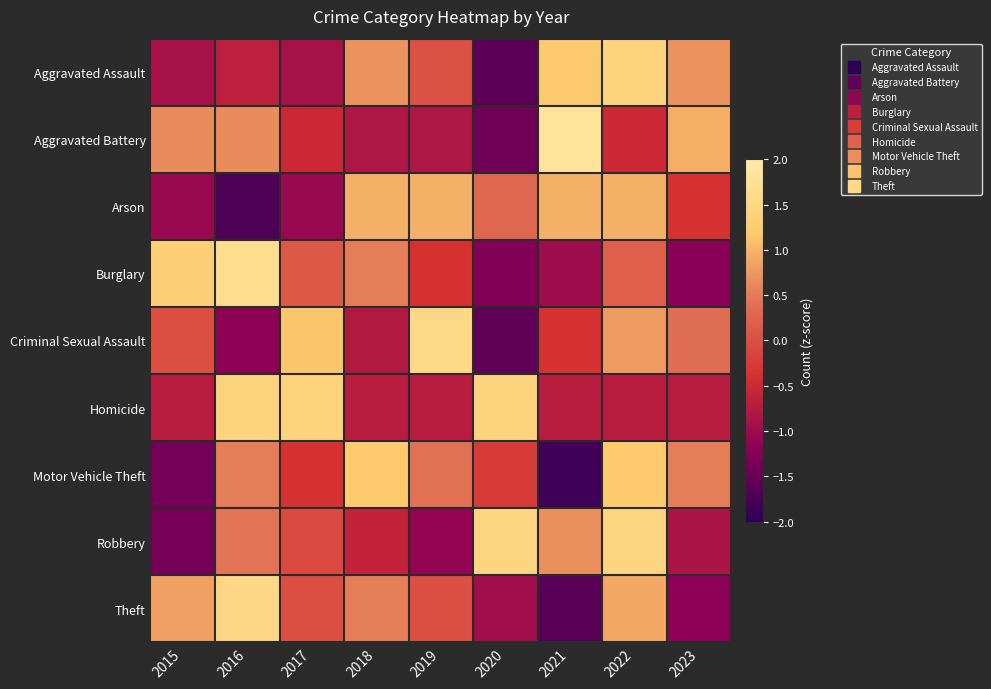

List the series in order of their peak value, lowest first.

Arson, Motor Vehicle Theft, Aggravated Assault, Homicide, Robbery, Theft, Criminal Sexual Assault, Burglary, Aggravated Battery